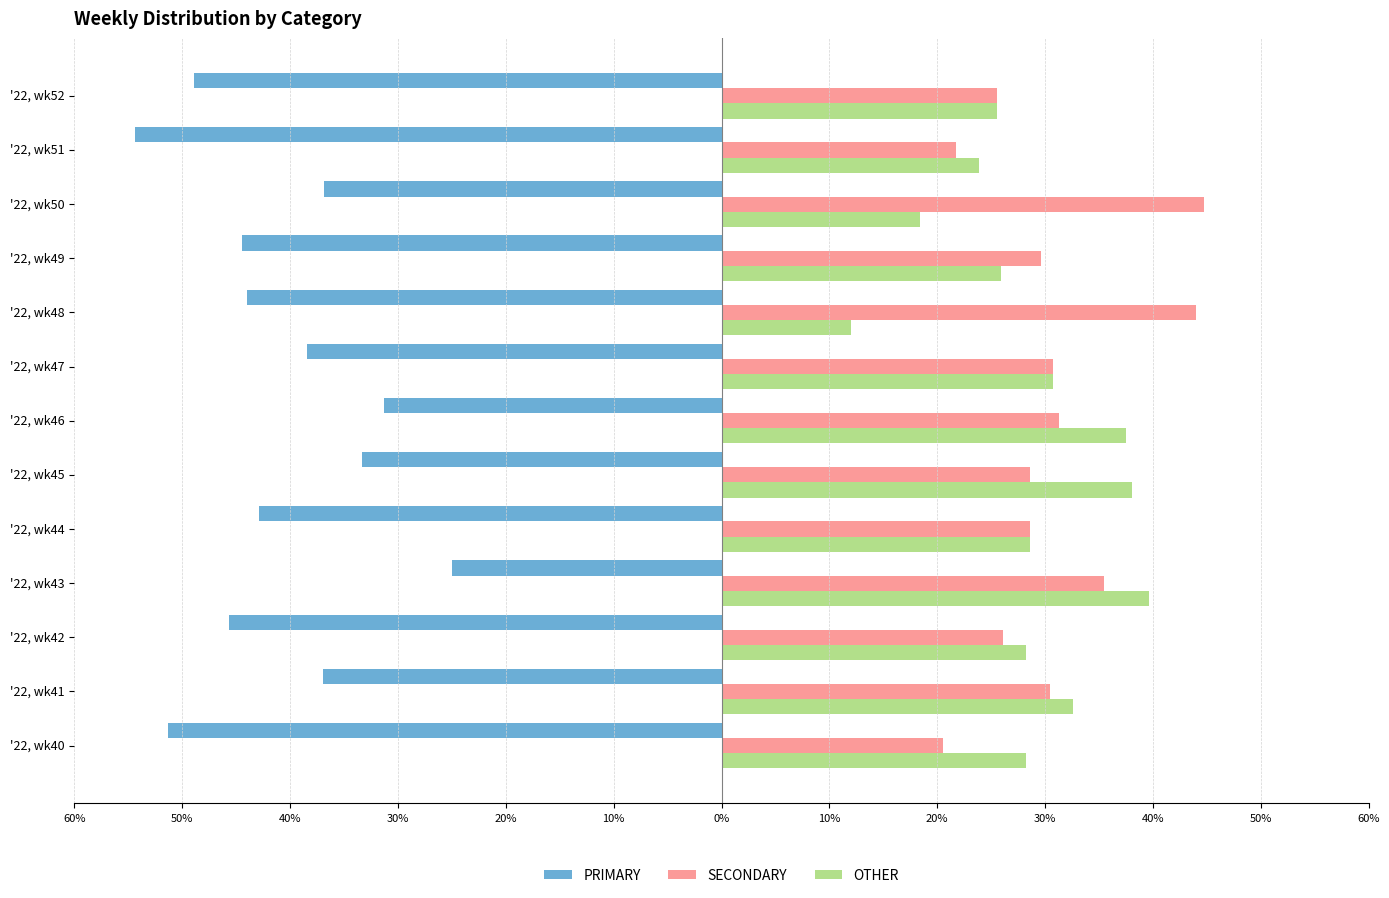

What are all the series names shown in the legend?

PRIMARY, SECONDARY, OTHER